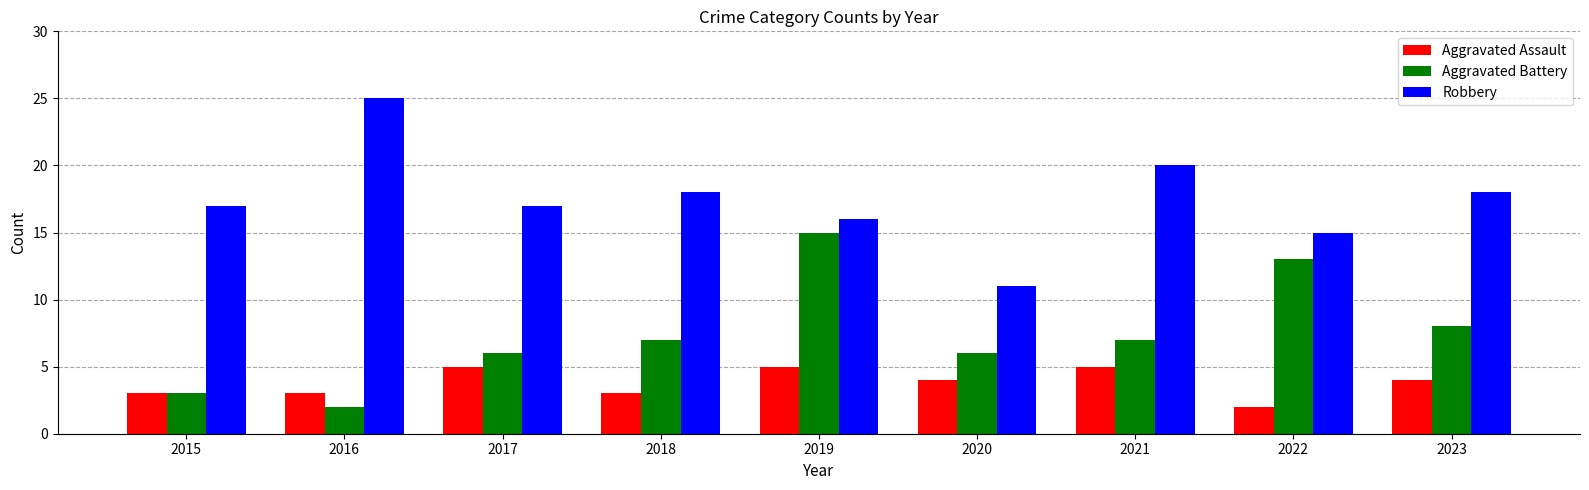

What is the spread (max minus min) of values at 2015?

14